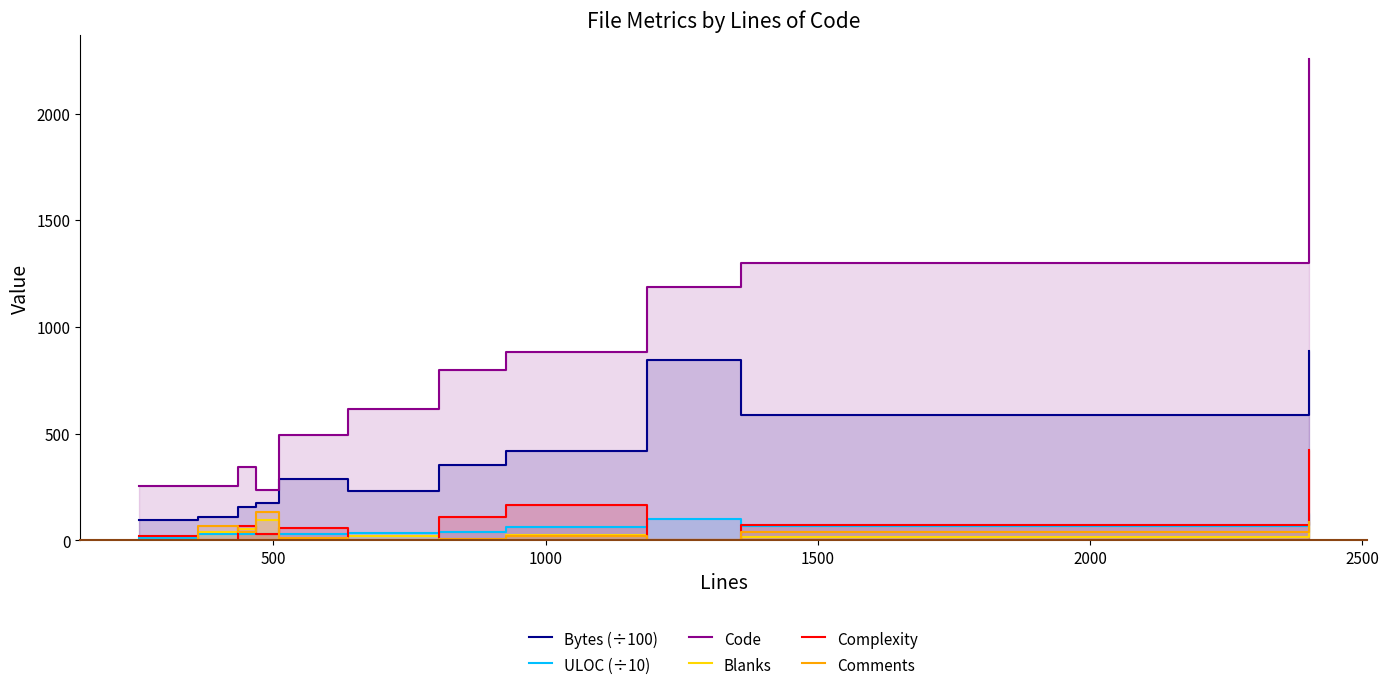

Rank the series by their maximum value, from highest to lowest.

Code, Bytes (÷100), Complexity, Comments, ULOC (÷10), Blanks